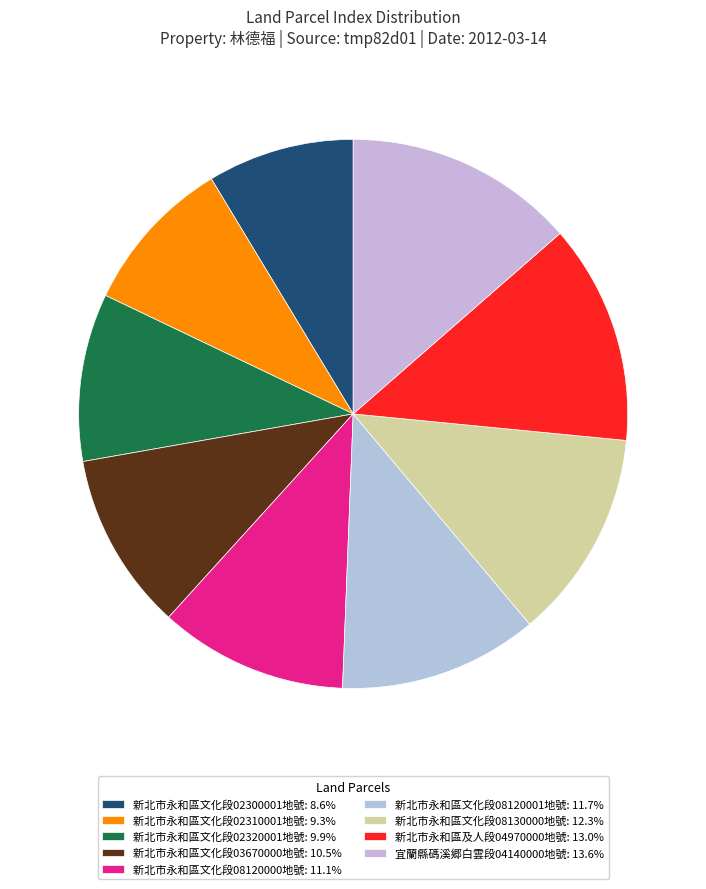

True or false: 新北市永和區及人段04970000地號 accounts for 28% of the total.

False